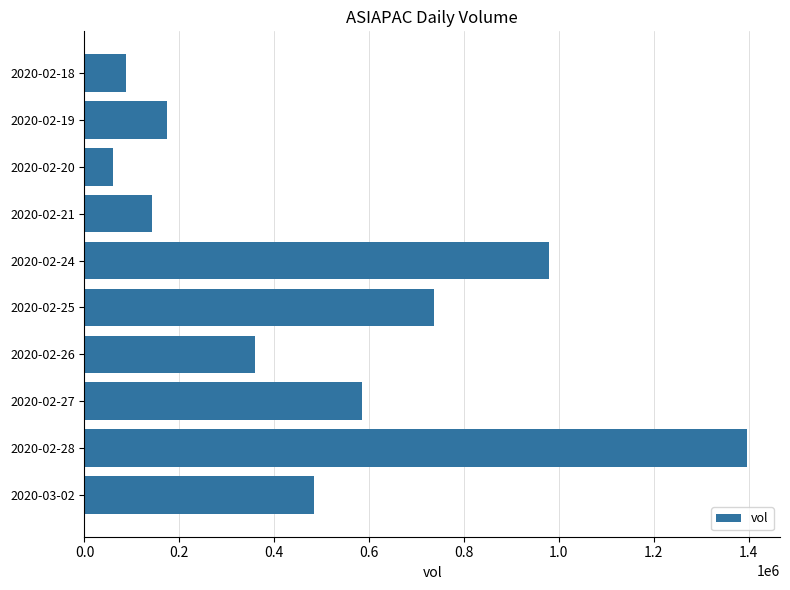

Rank the categories by value from lowest to highest.

2020-02-20, 2020-02-18, 2020-02-21, 2020-02-19, 2020-02-26, 2020-03-02, 2020-02-27, 2020-02-25, 2020-02-24, 2020-02-28